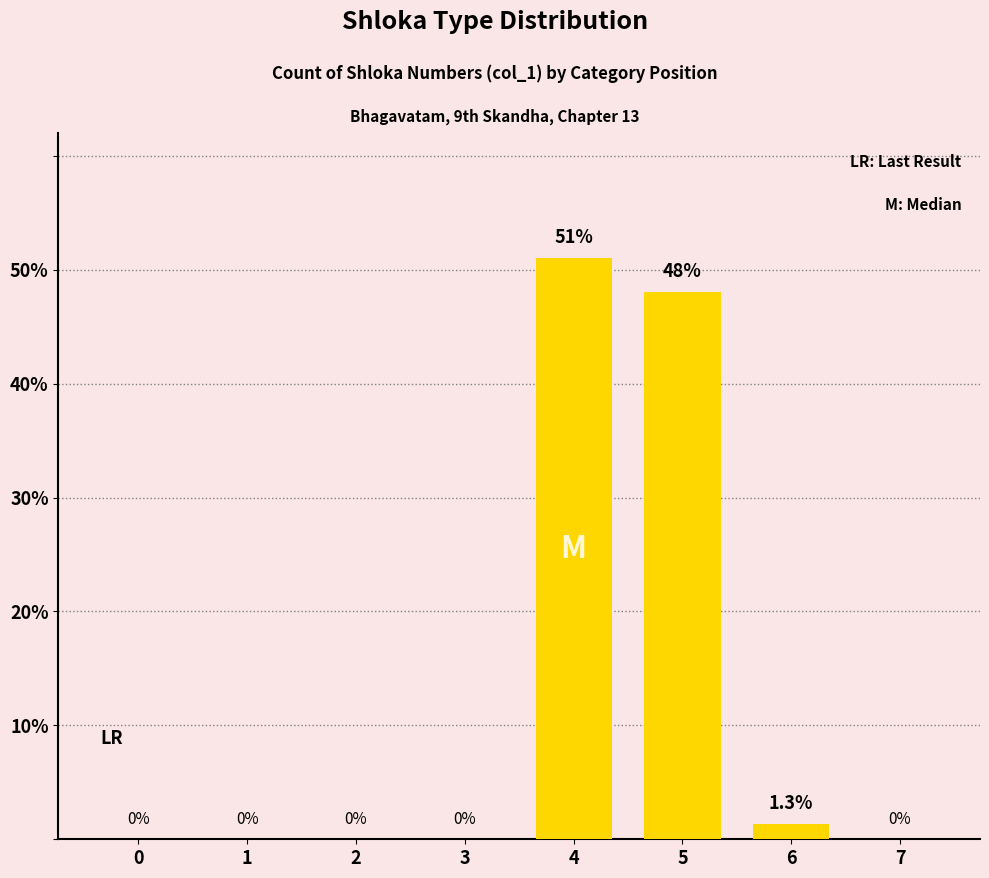

Count the number of data series in this chart.

1